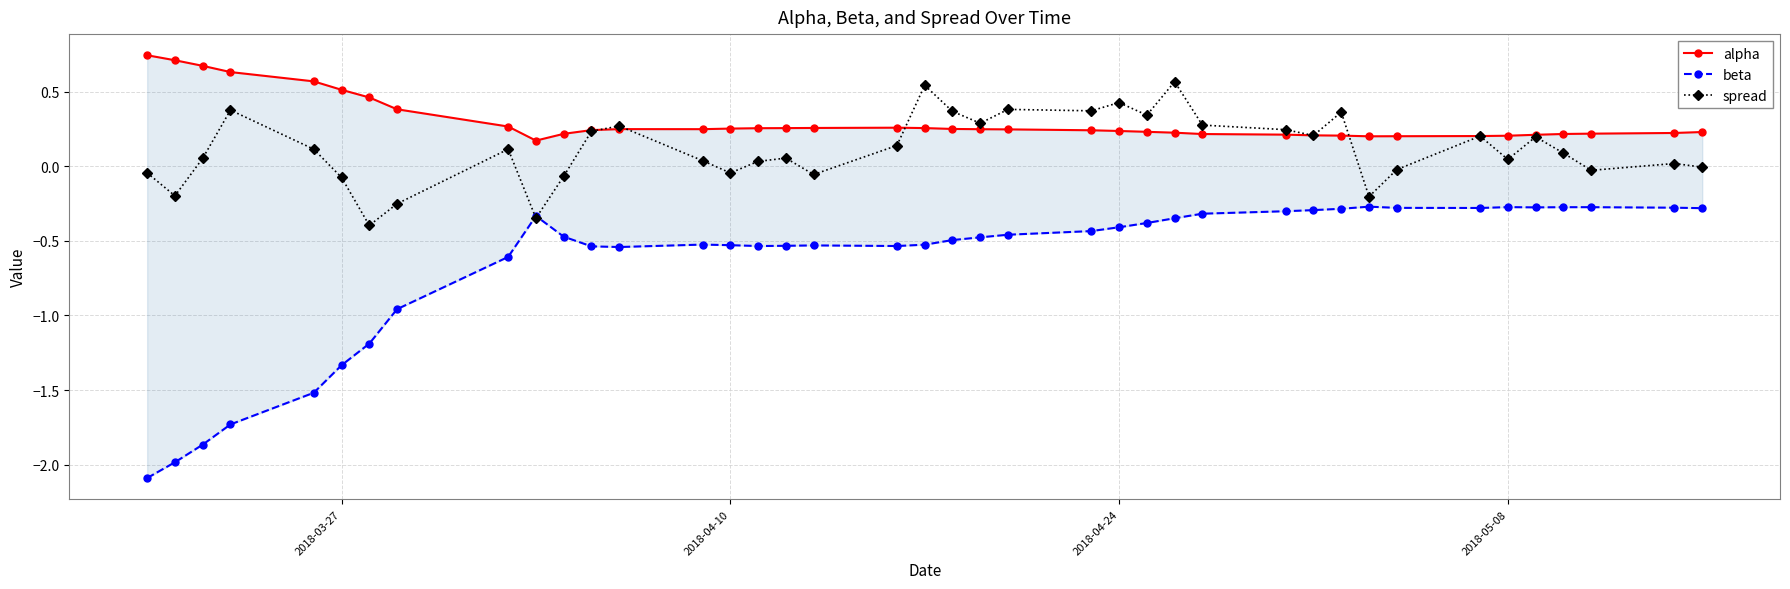

List the series in order of their overall mean, highest first.

alpha, spread, beta